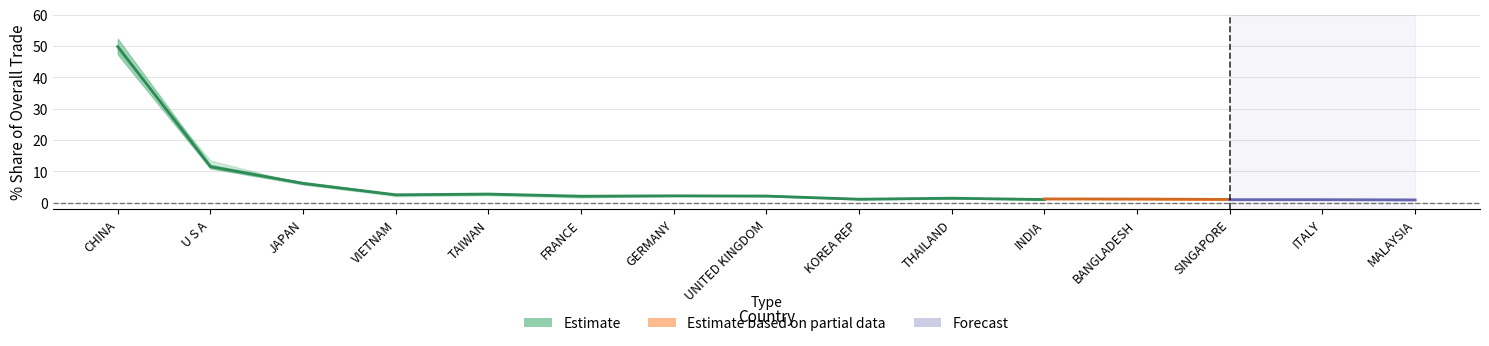

Reading left to right, what are all the values shown in this chart?

201908_% Share: 50.7	10.4	6.6	2.9	2.2	2.1	2.0	2.0	1.3	1.3	1.2	1.0	1.0	1.0	0.9
201812_% Share: 49.4	11.4	6.7	2.7	2.6	1.9	2.2	2.4	1.3	1.3	1.3	1.2	1.1	0.9	1.1
201808_% Share: 50.1	11.1	6.7	2.7	2.6	2.0	2.2	2.3	1.4	1.4	1.0	1.2	1.1	0.9	0.9
201712_% Share: 49.8	11.5	6.2	2.6	2.8	2.1	2.2	2.2	1.2	1.5	1.1	1.1	1.1	1.0	0.8
201612_% Share: 48.4	13.5	6.0	2.1	2.4	1.7	2.3	2.5	1.1	1.2	1.5	1.1	1.0	1.1	0.8